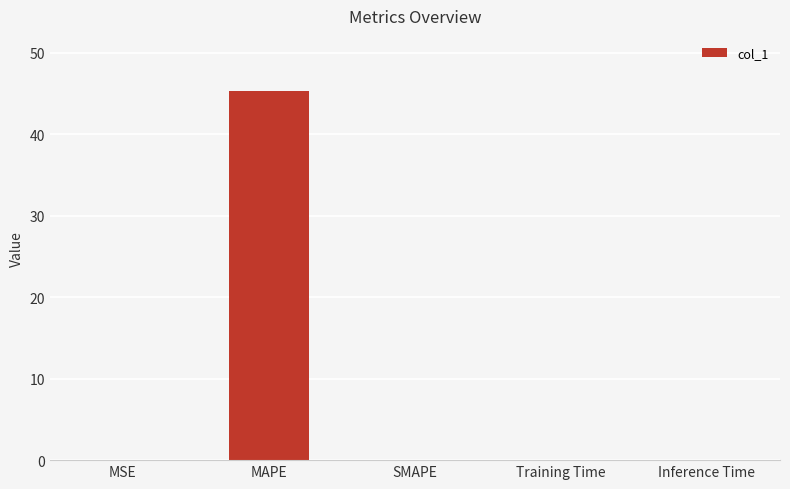

What is the maximum value shown in the chart?

45.3